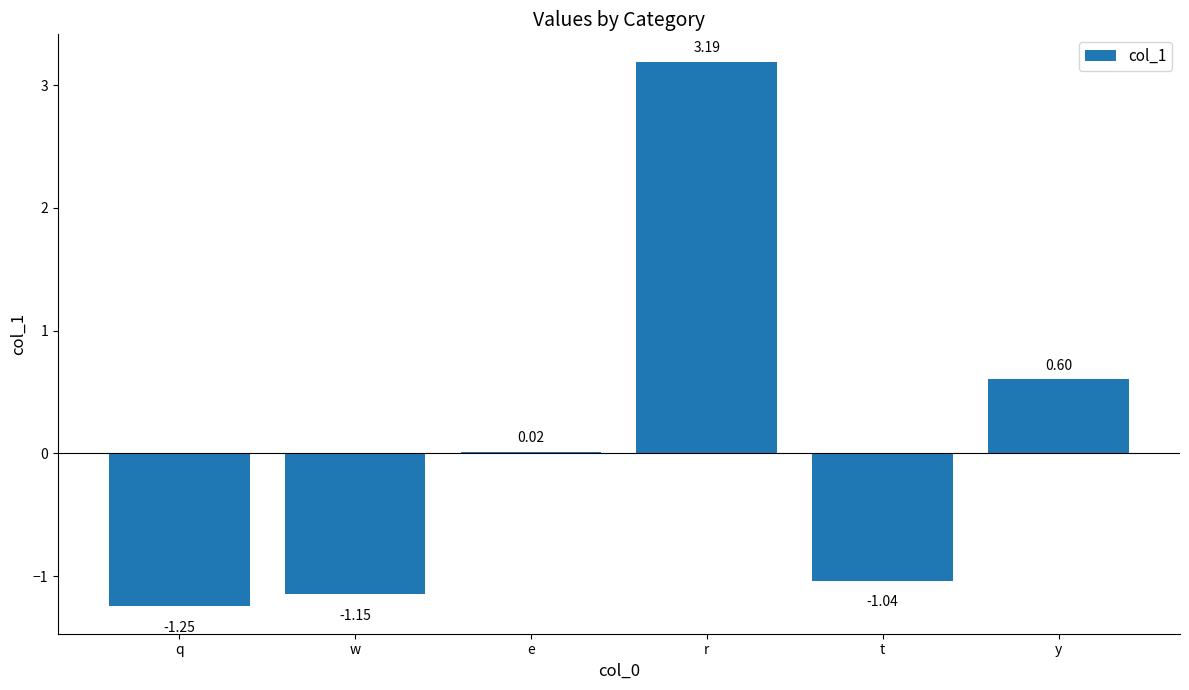

Rank the categories by value from highest to lowest.

r, y, e, t, w, q